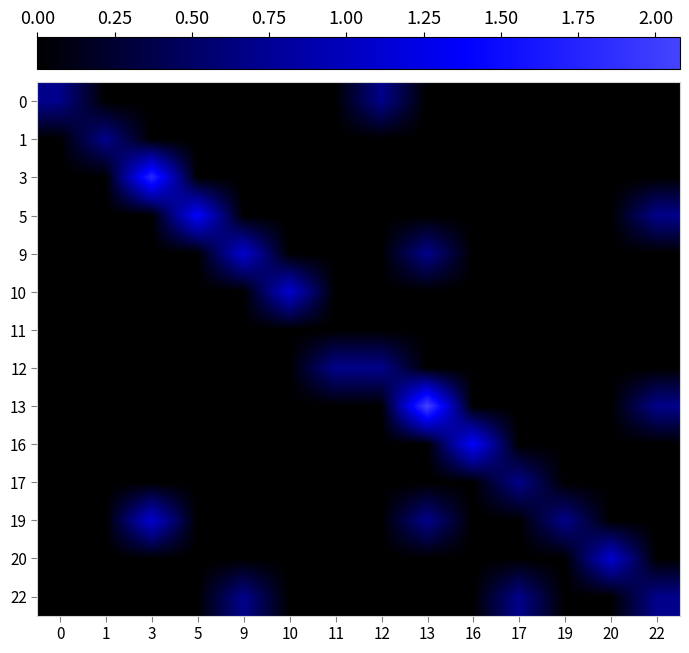

At which category is the sum across all series the highest?

13